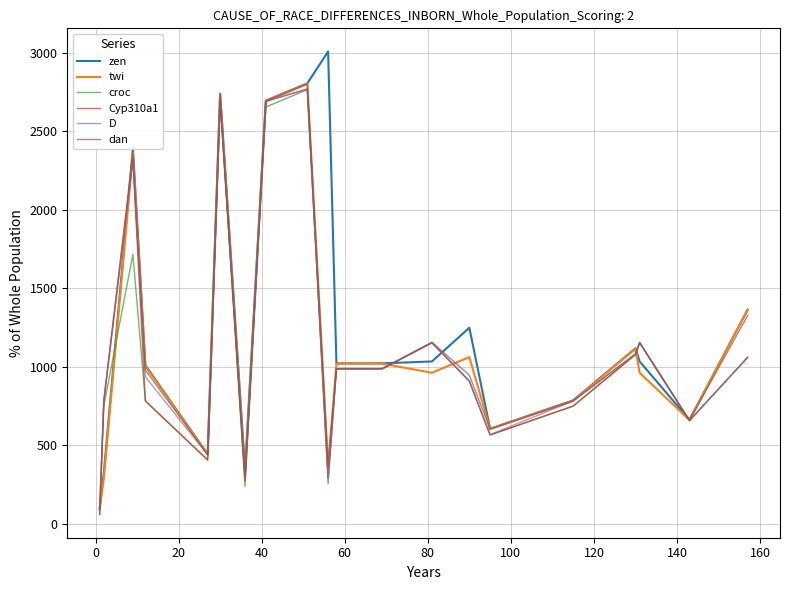

What is the highest value of the D series?

2771